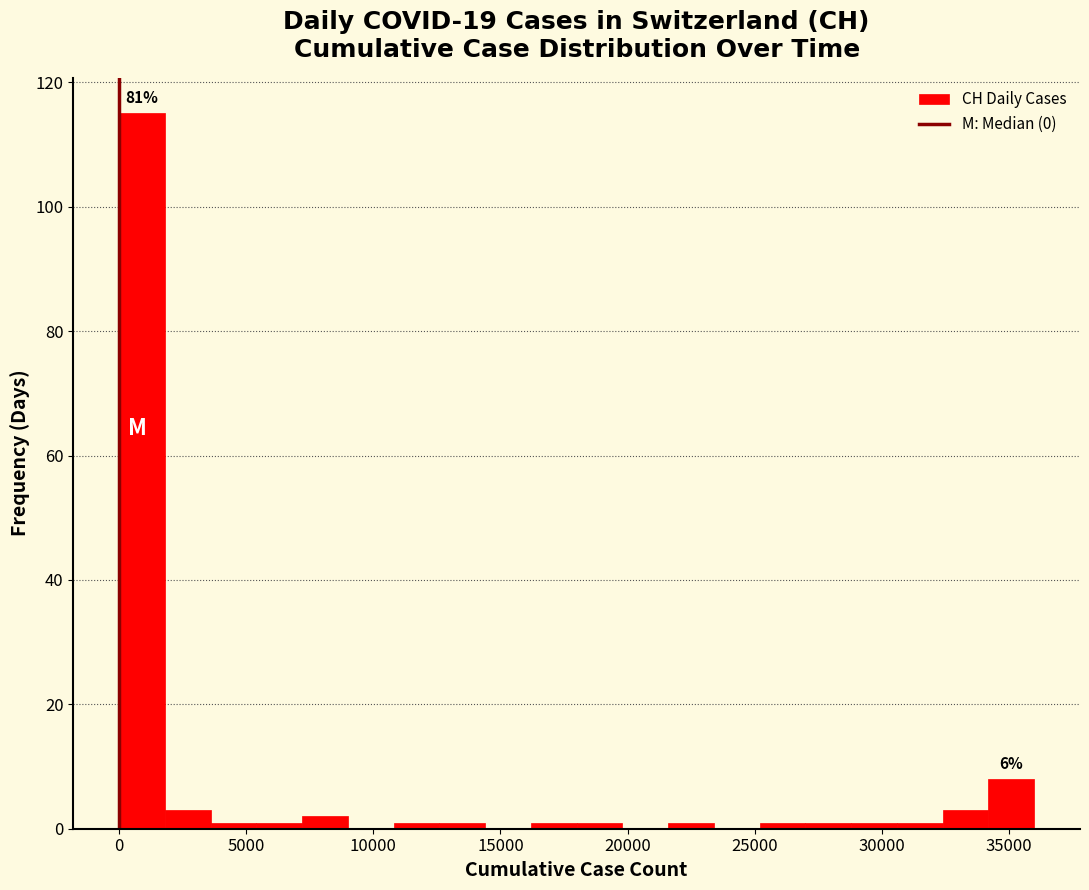

Around what value on the x-axis is the tallest bar? Give the approximate position of its centre, as read against the axis.

1000